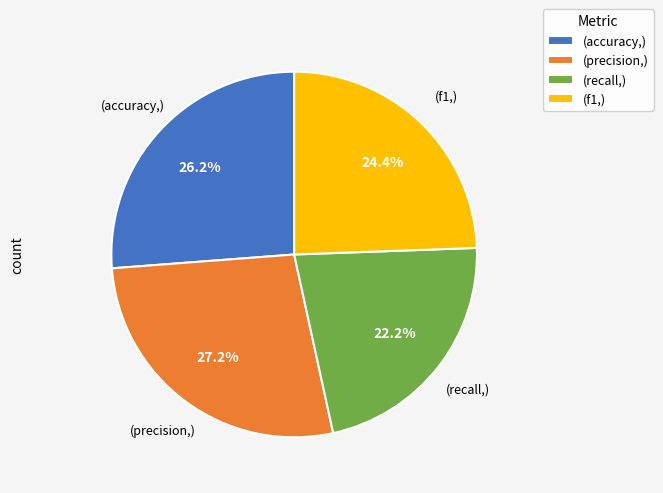

Rank the categories by value from highest to lowest.

(precision,), (accuracy,), (f1,), (recall,)